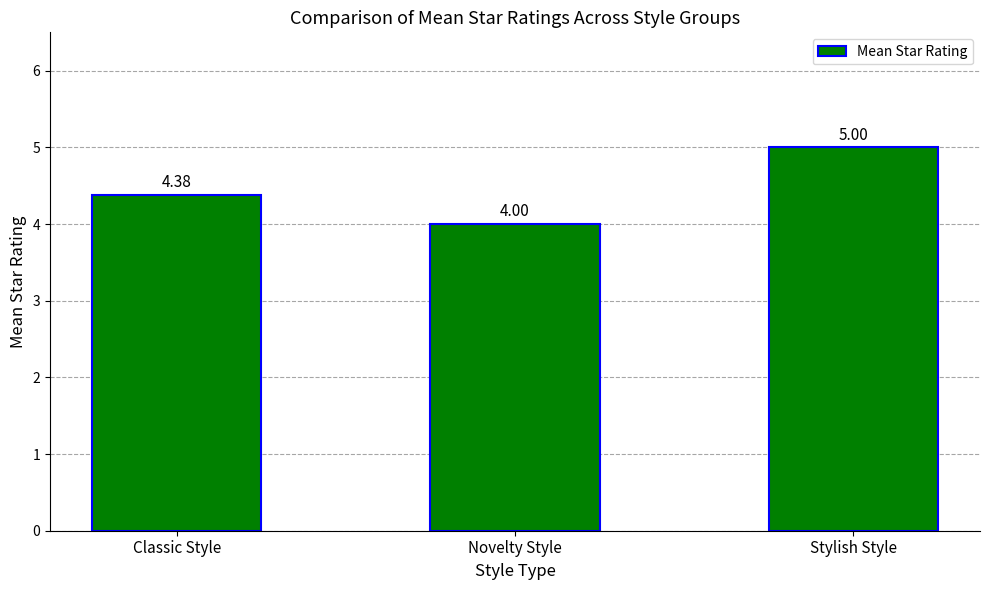

How many bars are there in total?

3